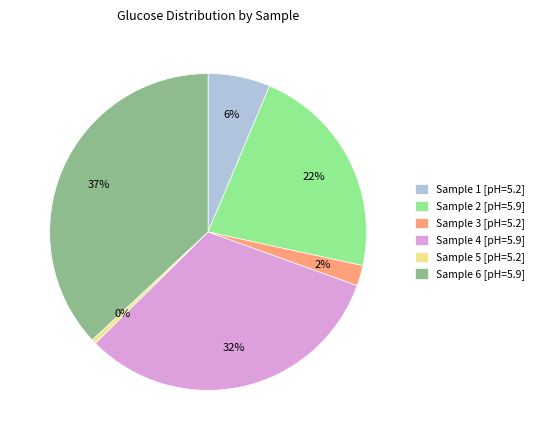

Does any single category account for the majority?

No